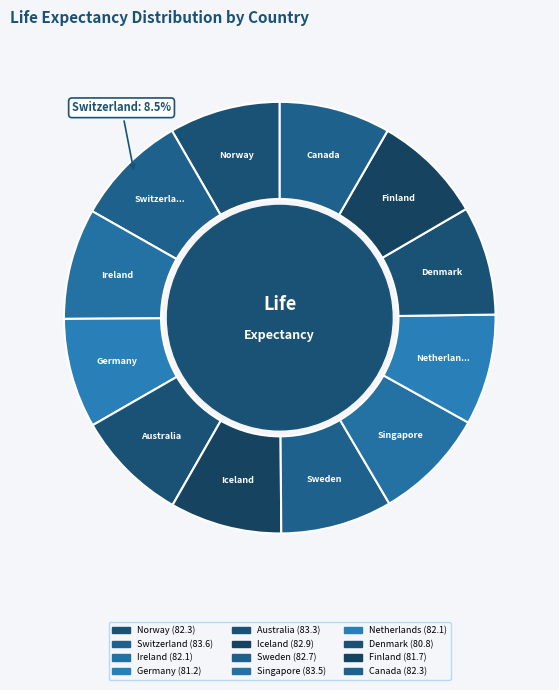

What is the ratio of the value at Sweden to the value at Australia?

1.0